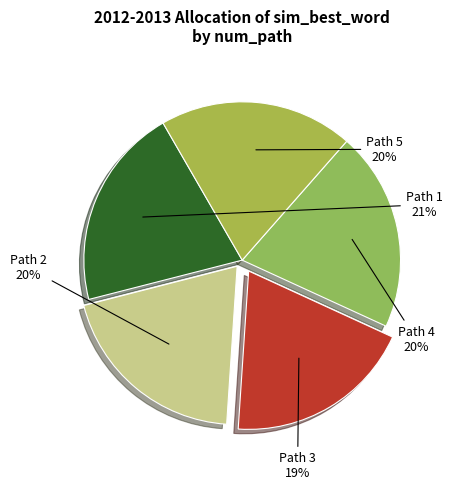

To the nearest percent, what portion does Path 4 represent?

20%